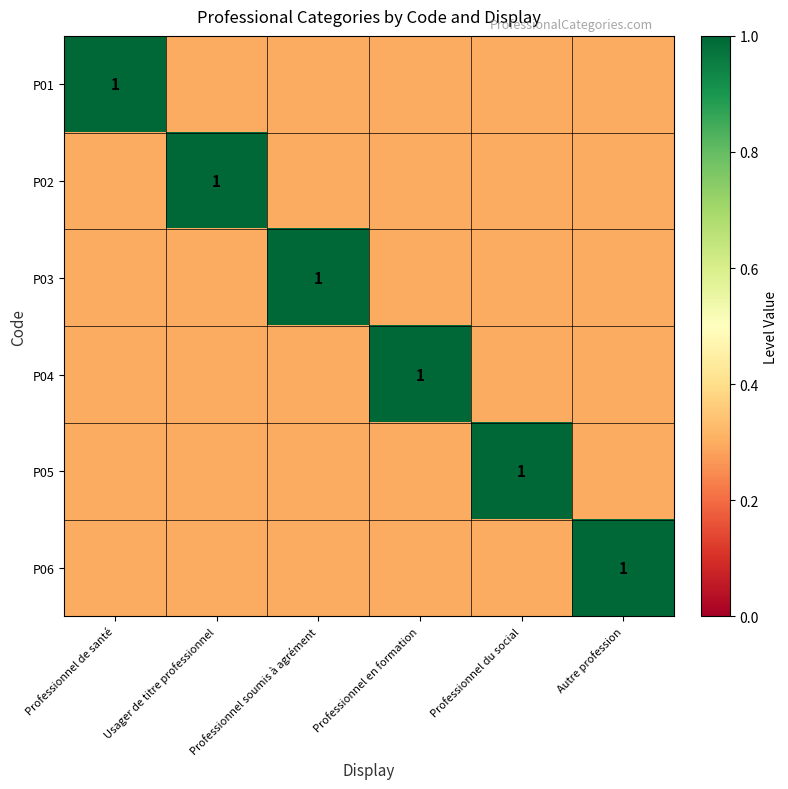

The value of P02 at Usager de titre professionnel is 1.0. True or false?

True